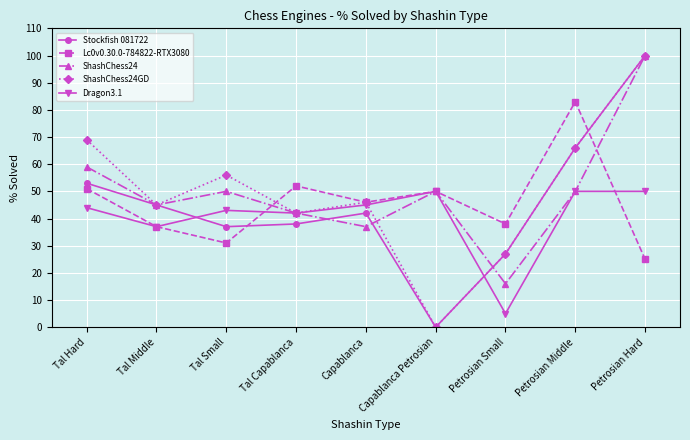

At which category does ShashChess24GD reach its first local peak?

Tal Small